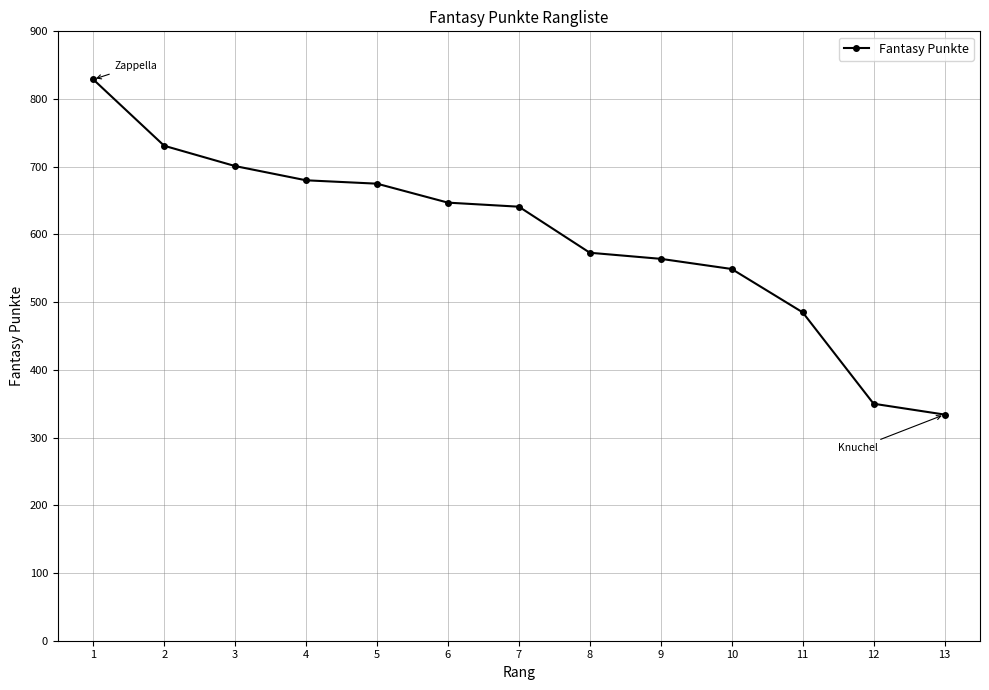

At which category does the chart reach its minimum across all series?

13